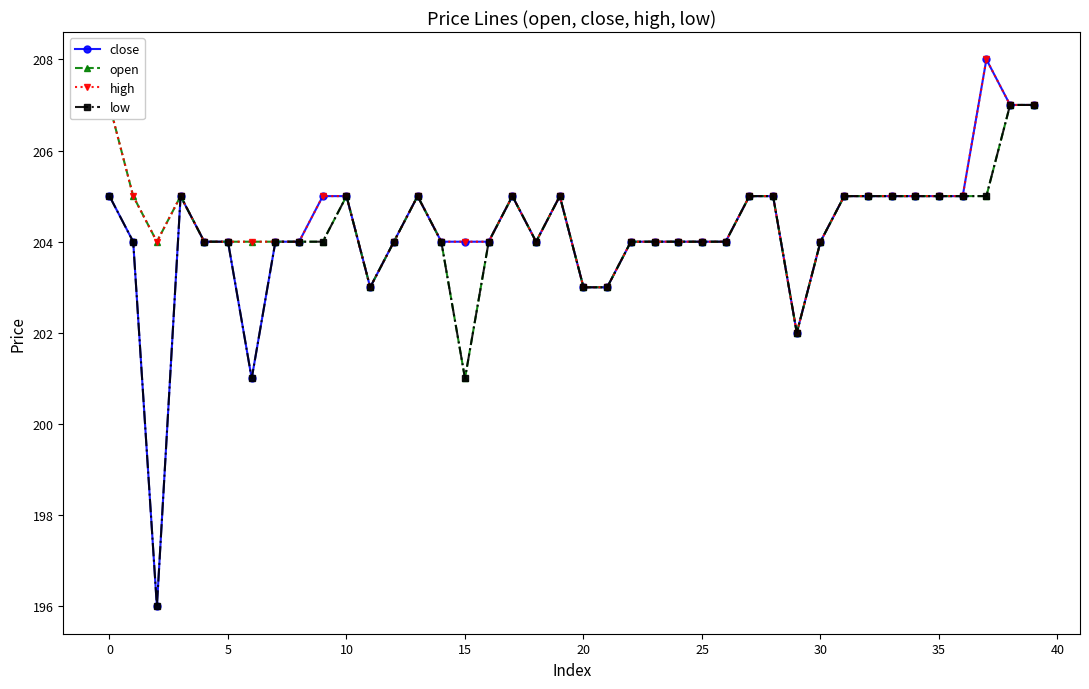

What is the lowest value of the close series?

196